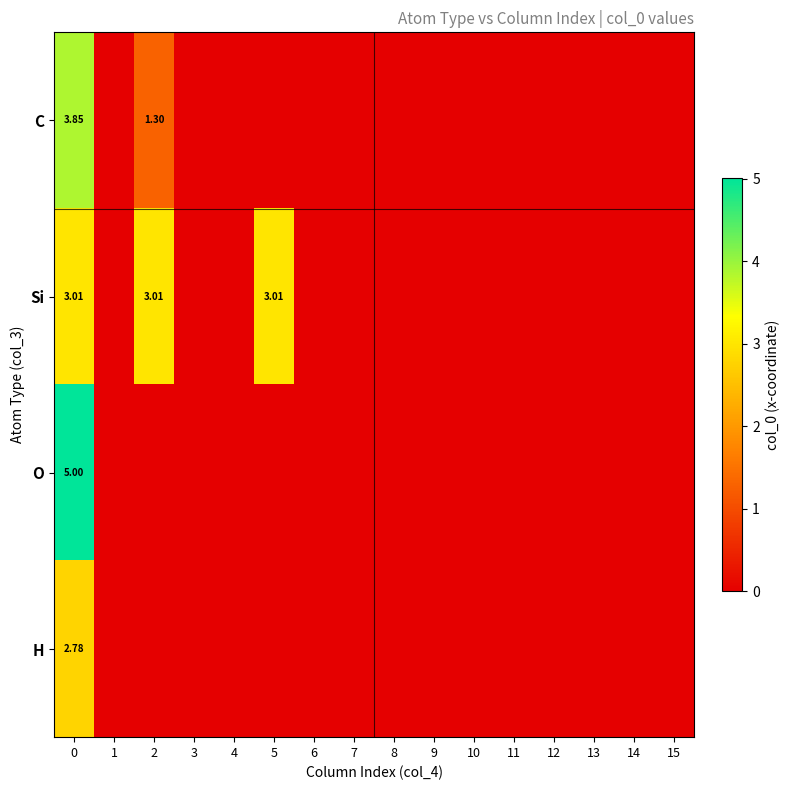

Between 13 and 14, which is larger?

13